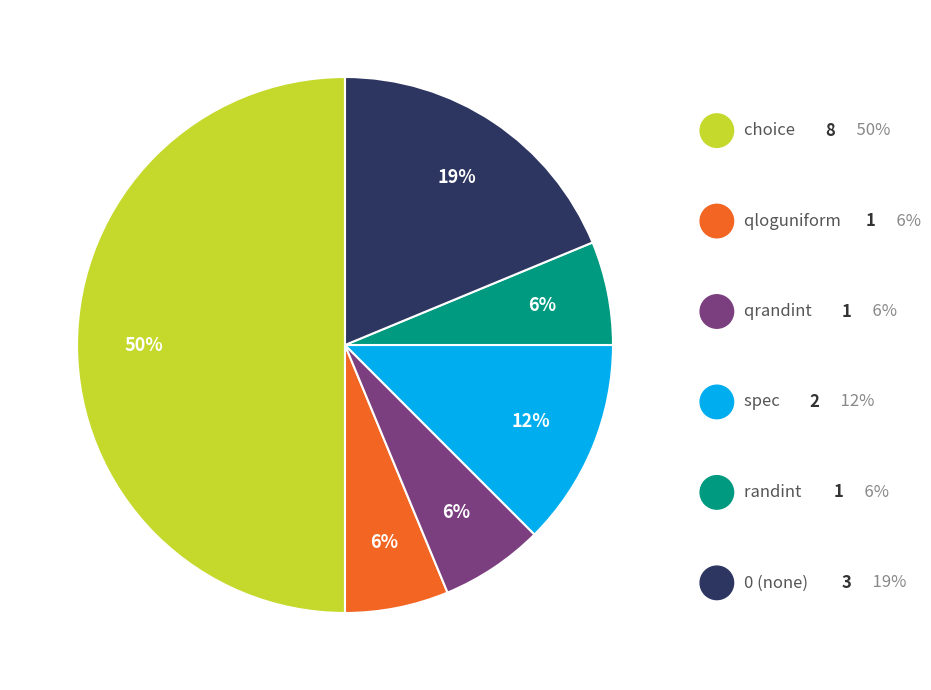

To the nearest percent, what is the difference between the largest and smallest slice percentages?

44%